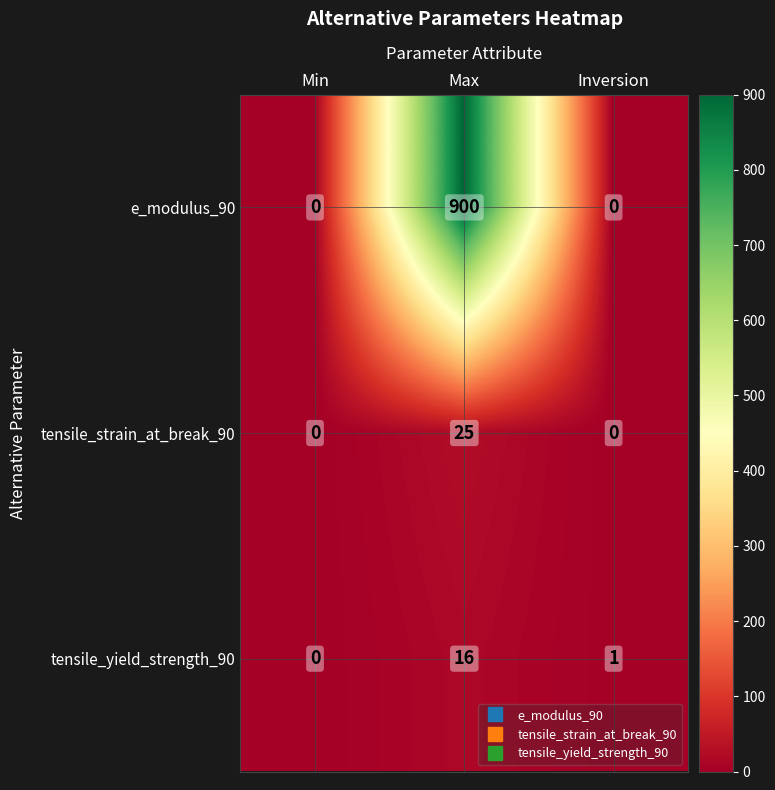

What is the difference between the maximum and minimum values in the e_modulus_90 series?

900